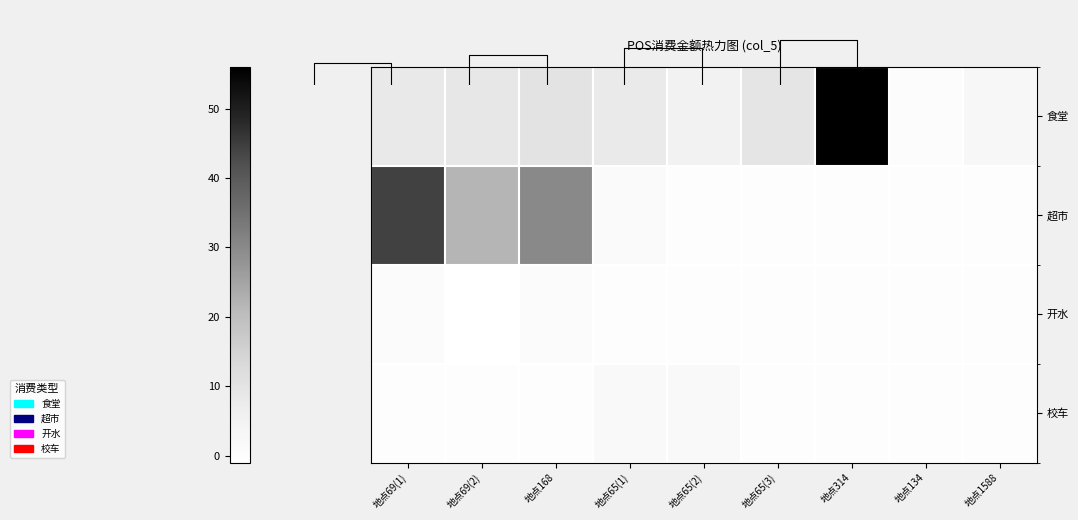

The value of 食堂 at 地点69(2) is 8.6. True or false?

True